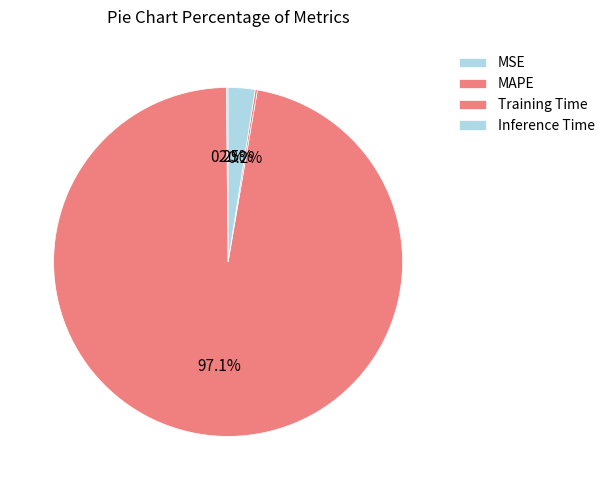

Which category has the smallest portion of the pie?

MSE